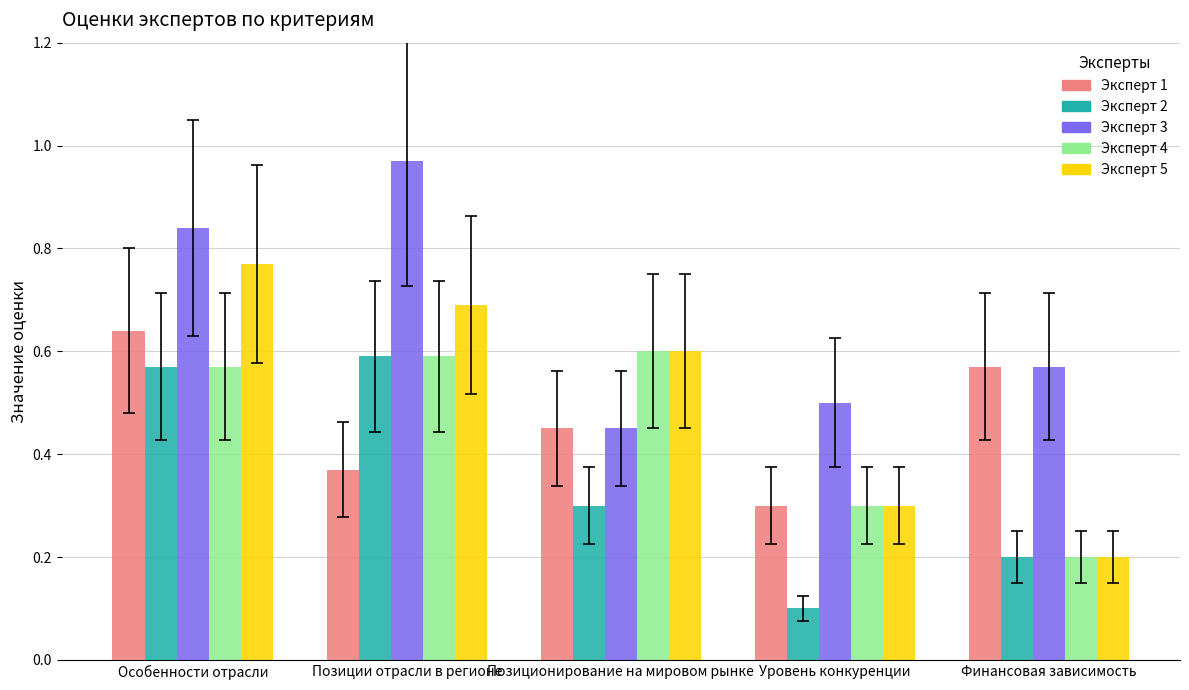

At which label does Эксперт 5 reach its peak?

Особенности отрасли